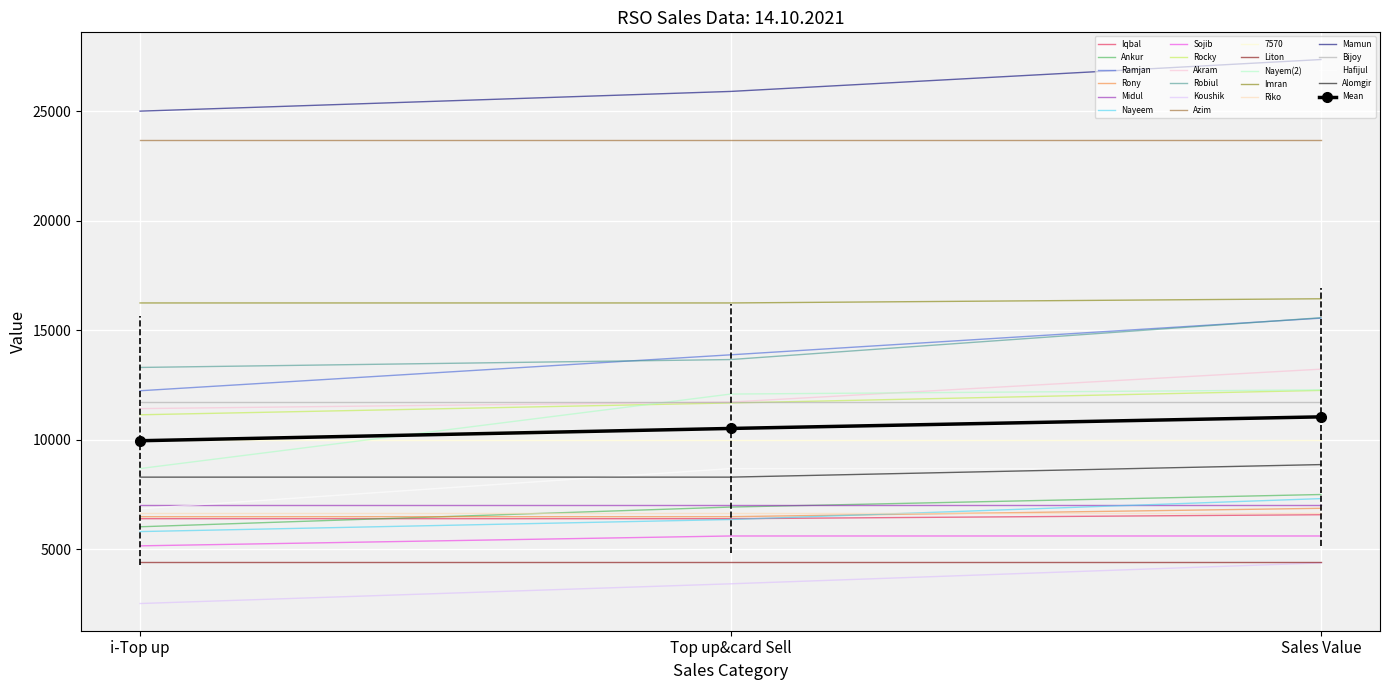

Is it true that Ramjan equals 27582.7 at Sales Value?

False